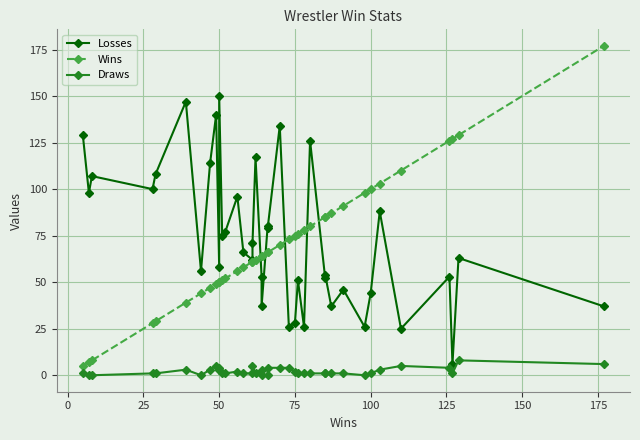

What is the sum of all Wins values?

2787